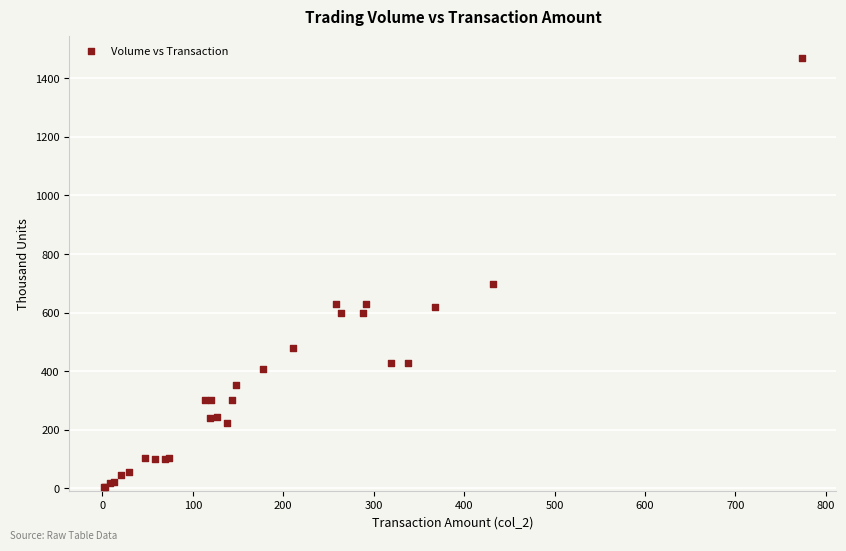

What Y value in the scatter plot is closest to 737?

698